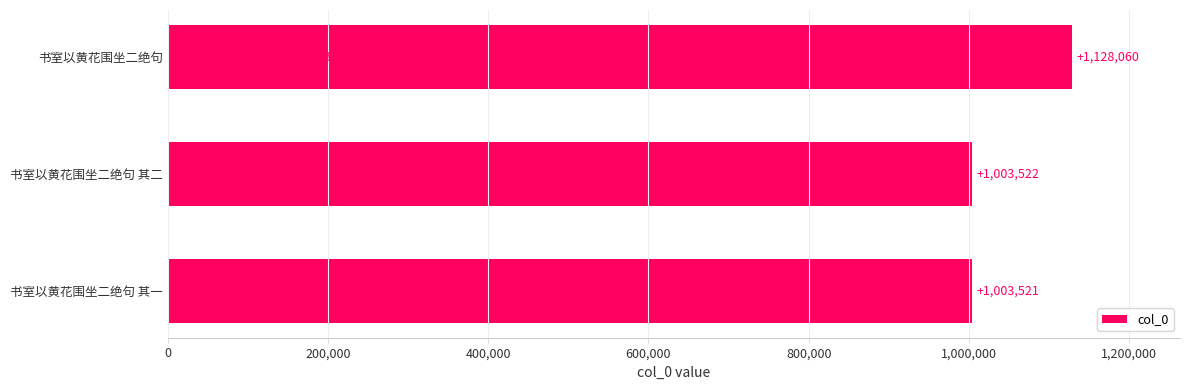

True or false: the data shows 551477 at 200,000.

False